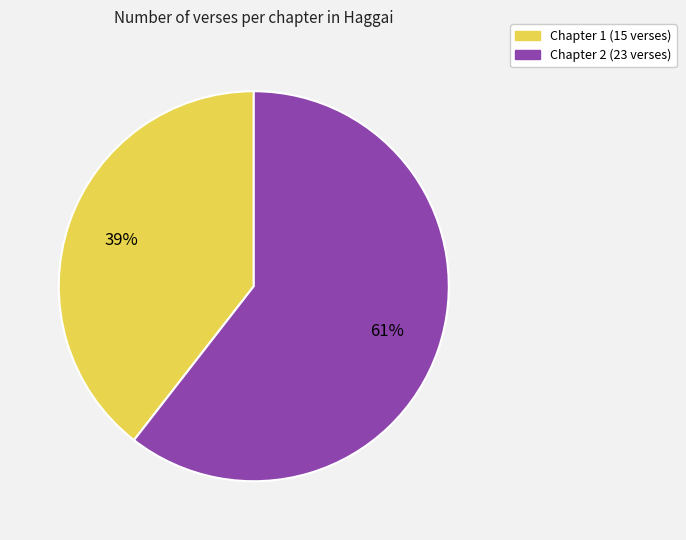

Between Chapter 1 and Chapter 2, which is larger?

Chapter 2